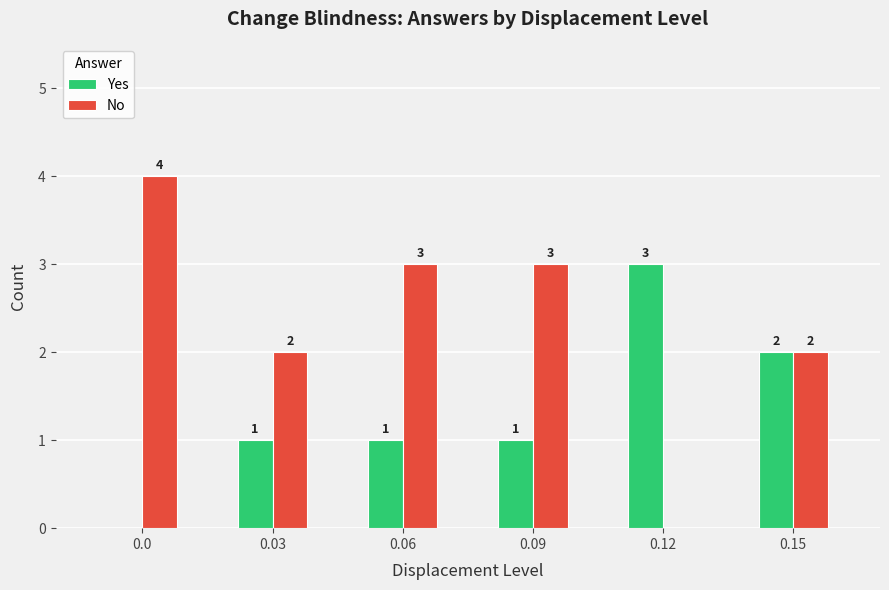

How many categories are shown in the chart?

6